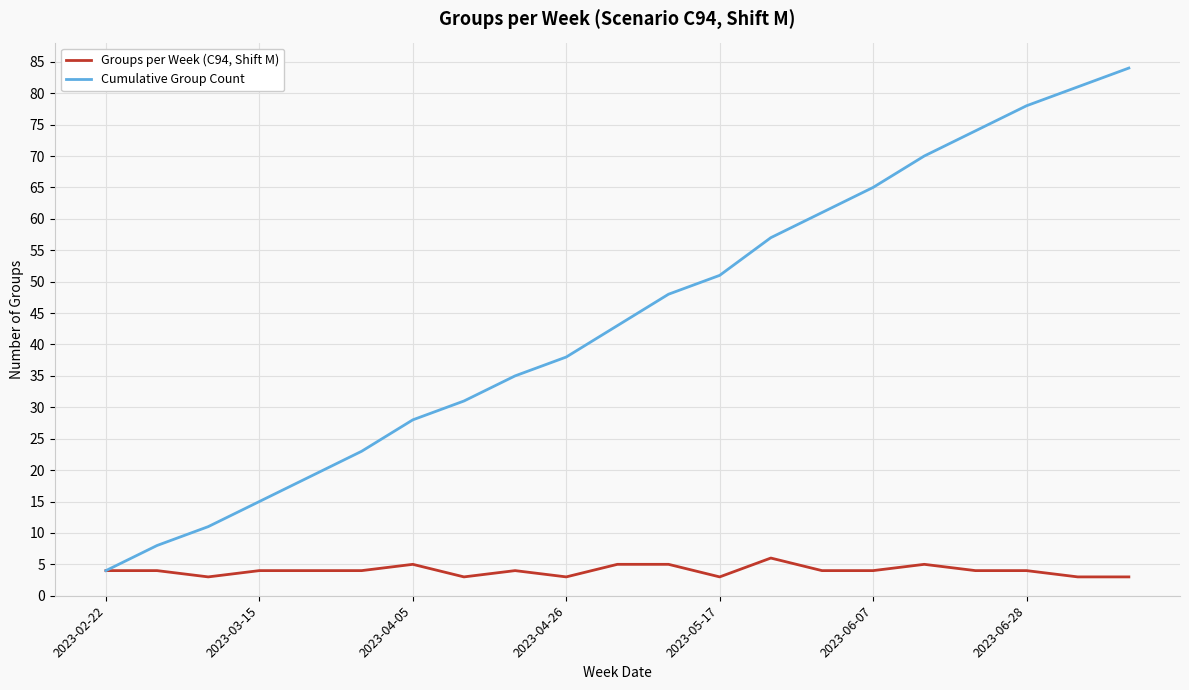

What is the difference between the maximum and minimum values in the Groups per Week (C94, Shift M) series?

3